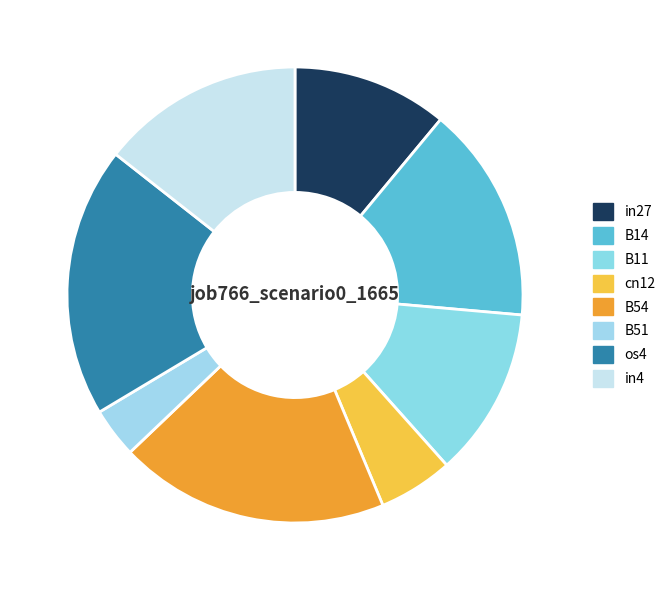

Is the sum of B51 and in4 greater than half?

No